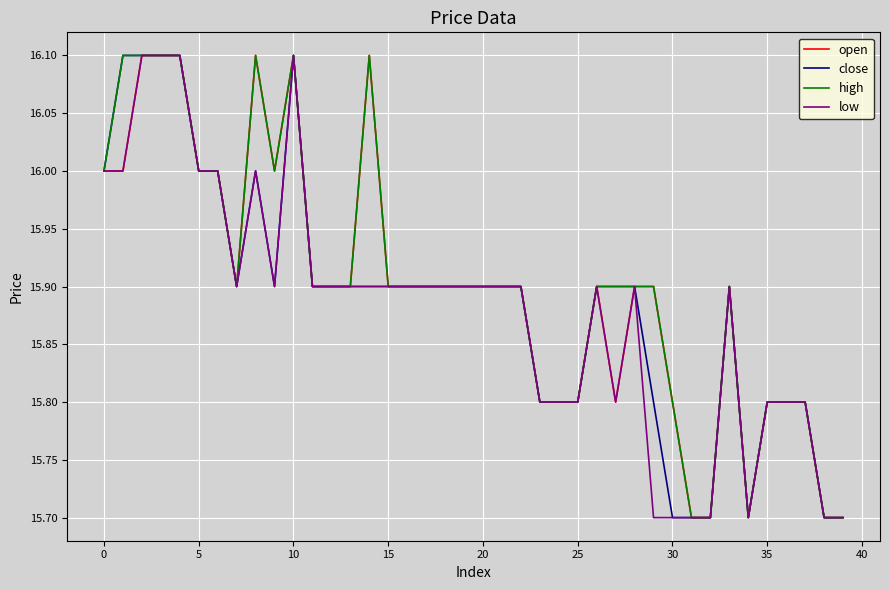

What are all the series names shown in the legend?

open, close, high, low